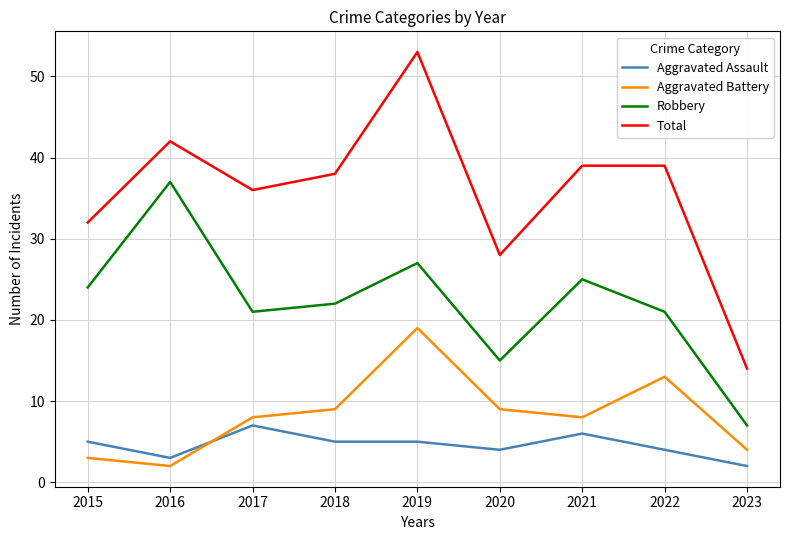

Reading right to left, transcribe all the data shown in this chart.

Aggravated Assault: 2	4	6	4	5	5	7	3	5
Aggravated Battery: 4	13	8	9	19	9	8	2	3
Robbery: 7	21	25	15	27	22	21	37	24
Total: 14	39	39	28	53	38	36	42	32